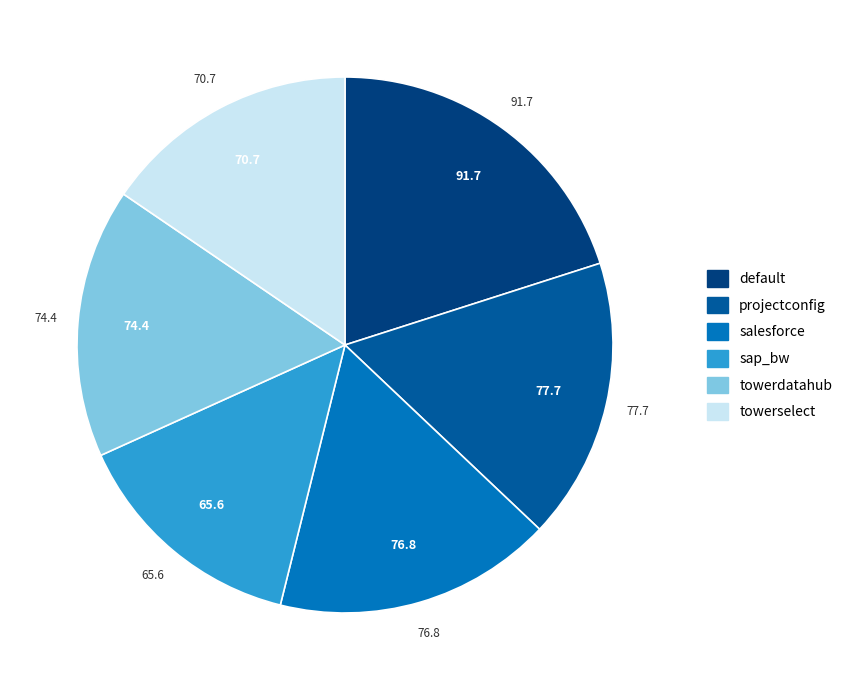

Does any single category account for the majority?

No